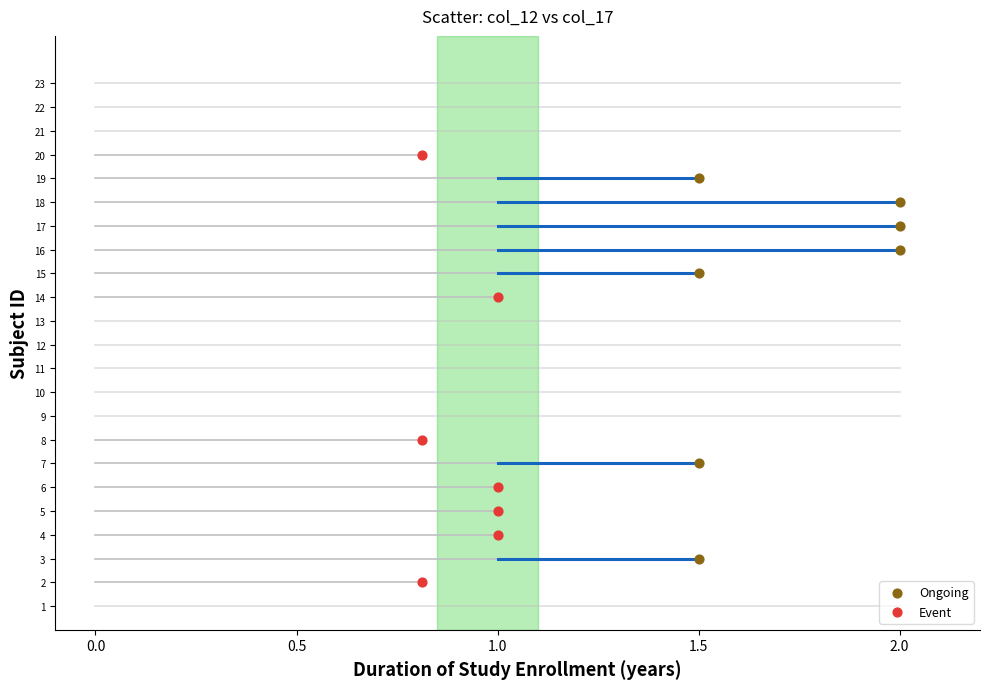

What are all the series names shown in the legend?

Ongoing, Event